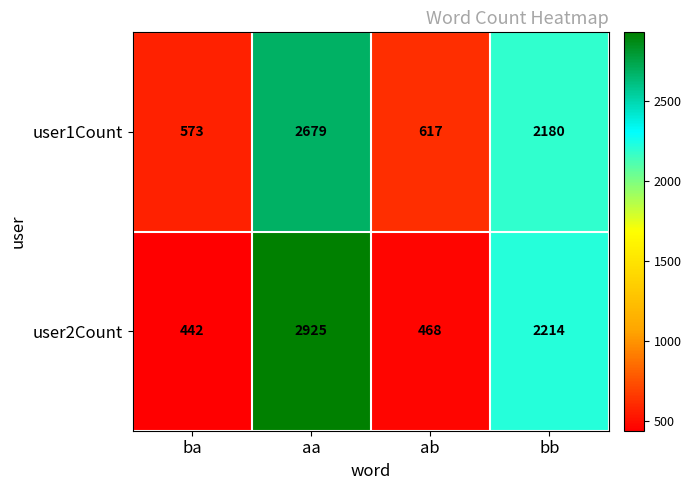

Rank the series by their maximum value, from highest to lowest.

user2Count, user1Count